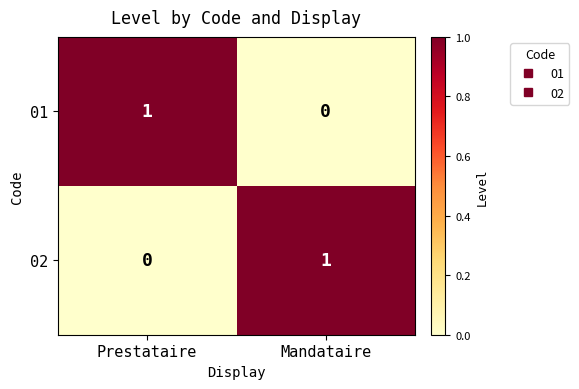

At which label does 02 reach its peak?

Mandataire